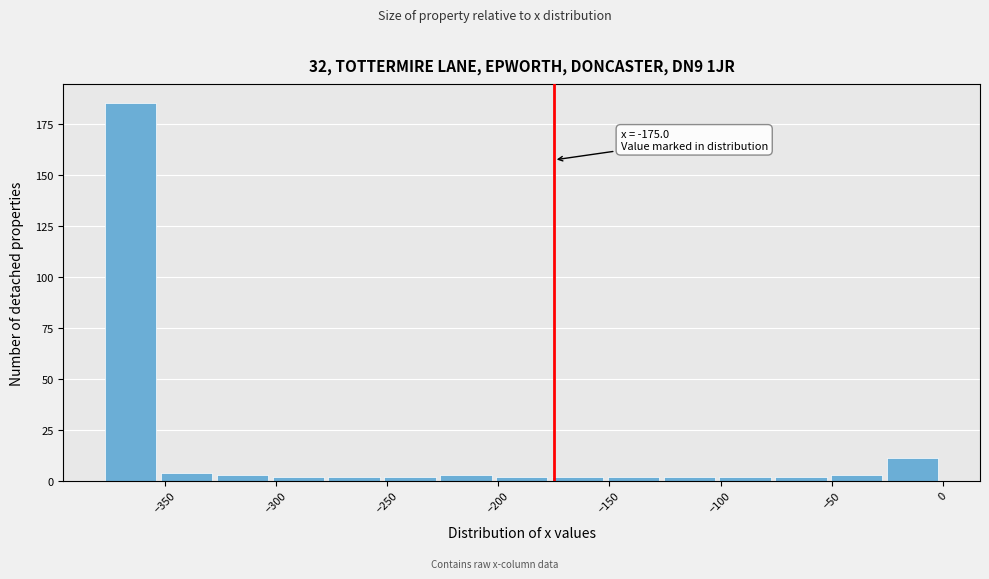

Over which range of the x-axis is the bar tallest?

-375 to -350